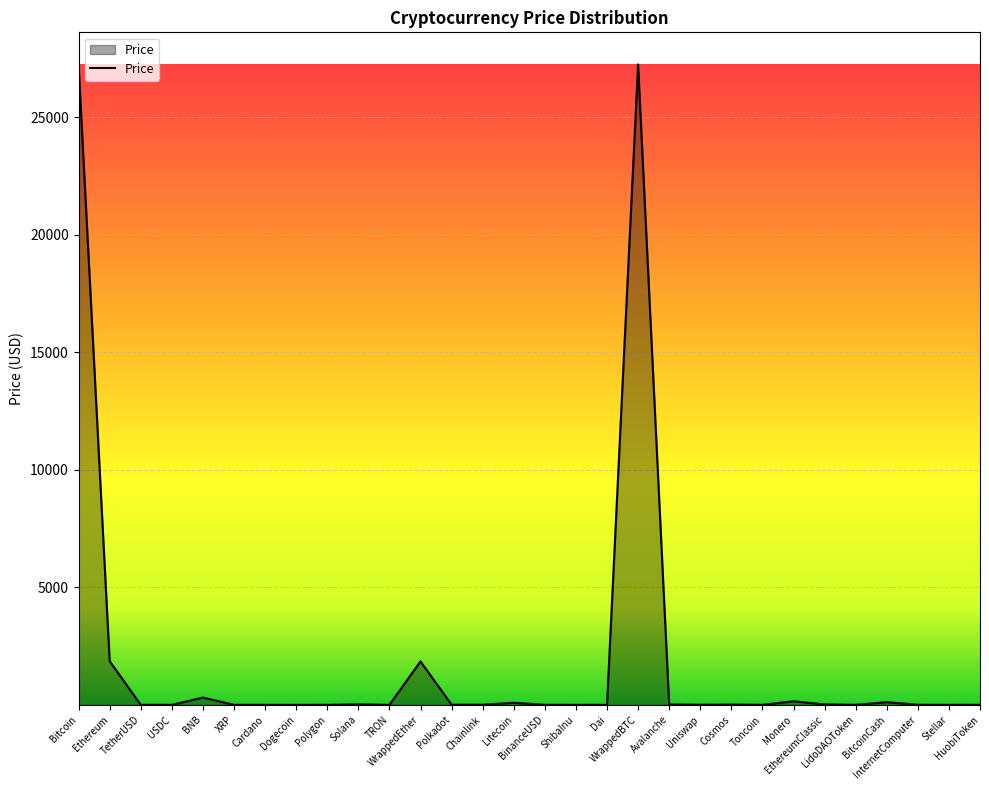

What is the difference between the maximum and minimum values?

27251.6